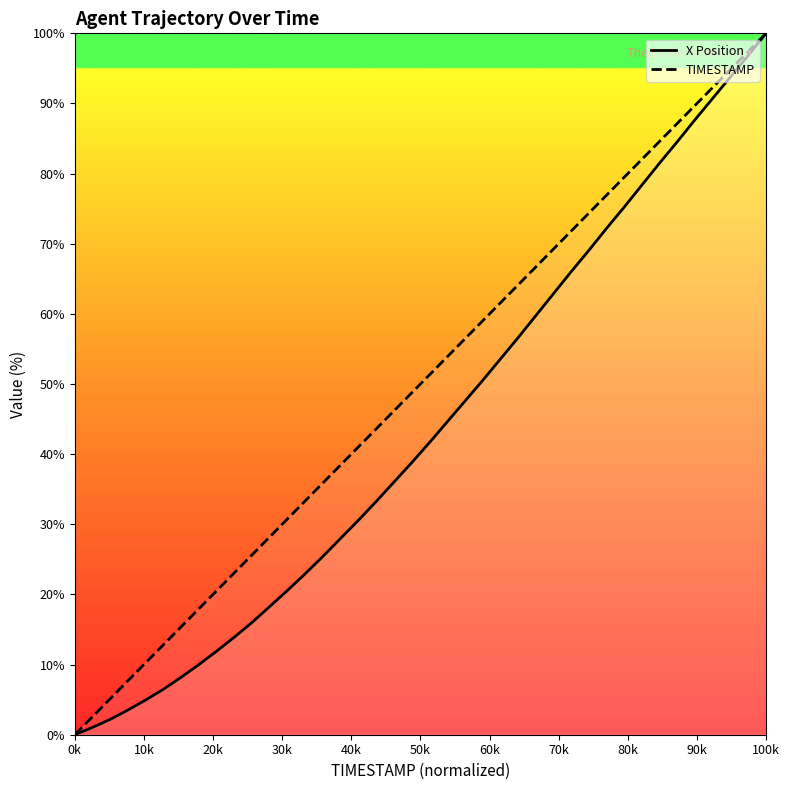

Which series has the largest total across all categories?

TIMESTAMP